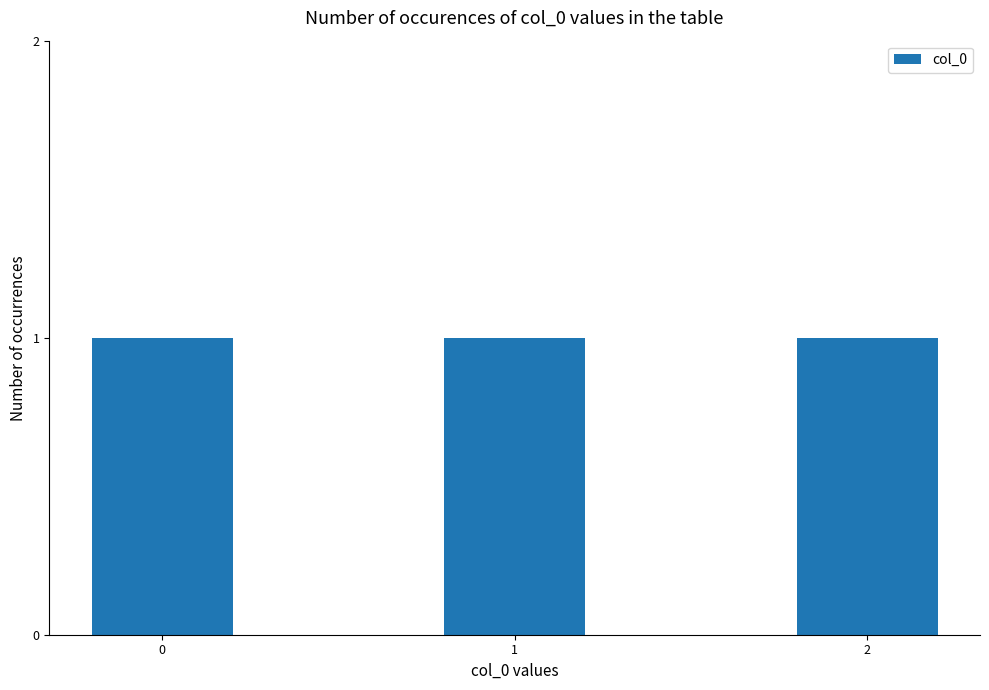

What value does the data have at 1?

1